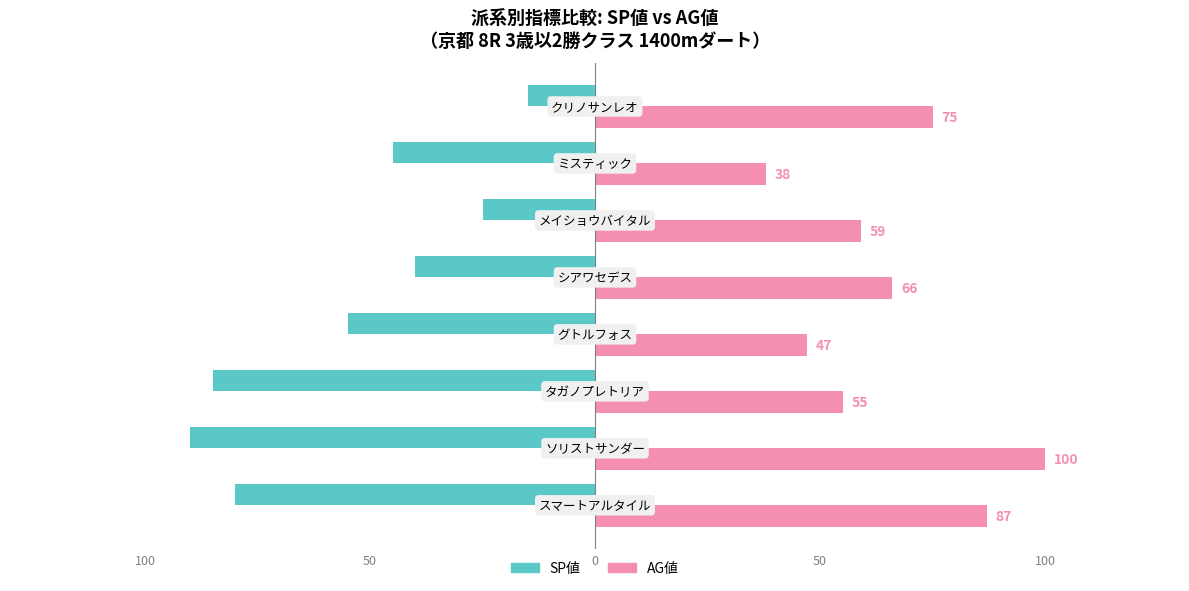

What are all the series names shown in the legend?

SP値, AG値